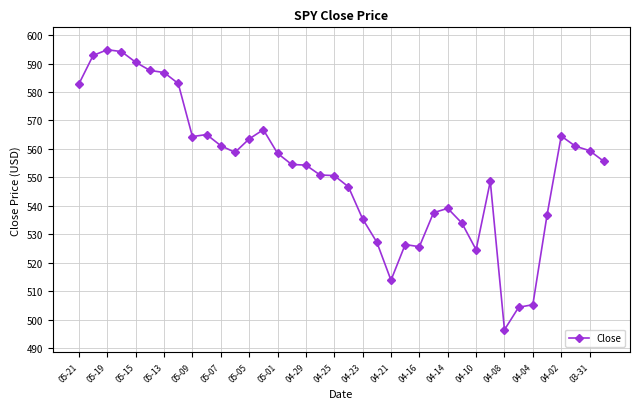

What is the average value?

552.7